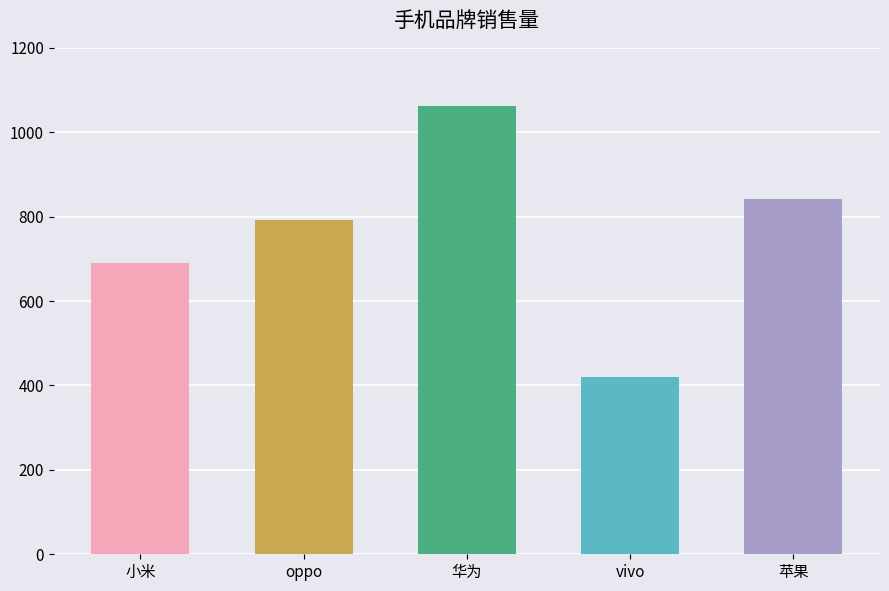

How many categories are shown in the chart?

5